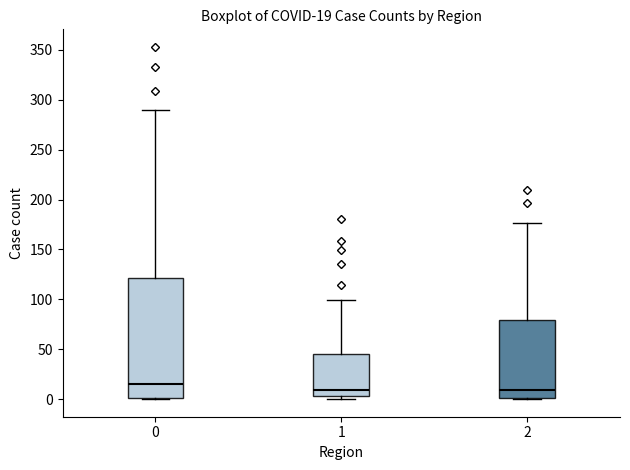

Comparing the boxes themselves (not the whiskers), which one is the tallest?

0